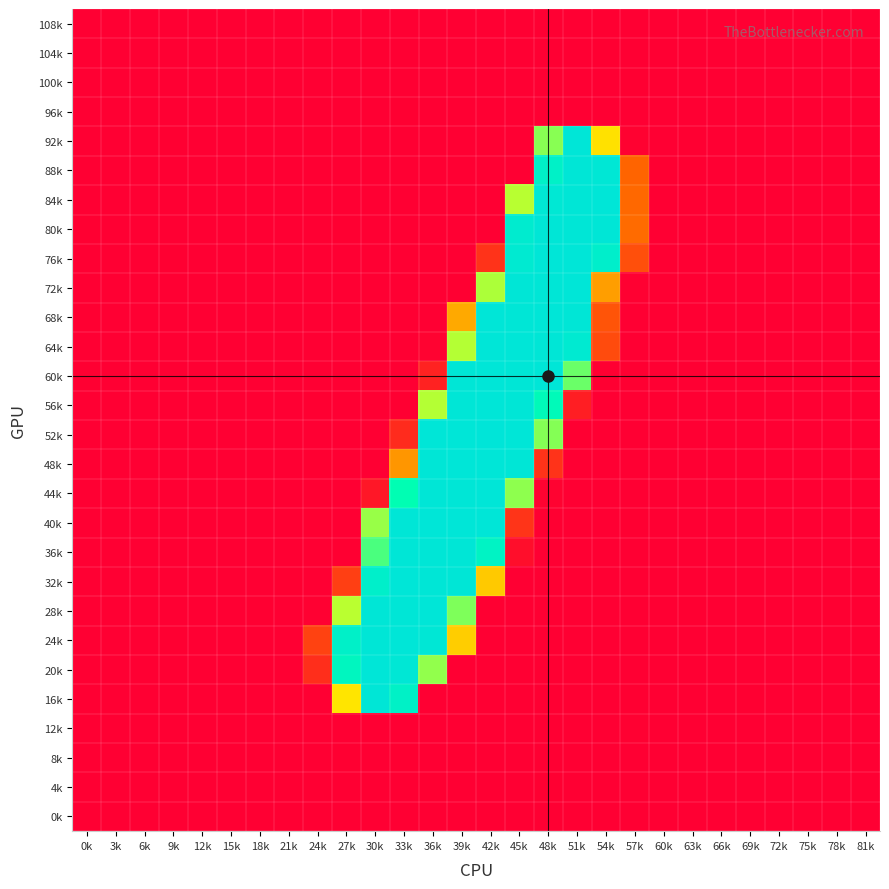

Reading right to left, extract all data points from this chart.

108k: 81k=-0.0	78k=-0.1	75k=0.1	72k=0.0	69k=0.1	66k=-0.0	63k=-0.1	60k=-0.0	57k=-0.7	54k=0.5	51k=-0.6	48k=0.2	45k=-0.1	42k=-0.6	39k=-0.4	36k=0.3	33k=0.2	30k=0.1	27k=-0.3	24k=0.9	21k=0.1	18k=-0.0	15k=-0.0	12k=-0.1	9k=0.1	6k=0.0	3k=-0.1	0k=-0.1
104k: 81k=0.1	78k=-0.1	75k=0.1	72k=0.0	69k=0.2	66k=-0.1	63k=-0.0	60k=0.0	57k=-1.3	54k=0.5	51k=0.3	48k=-0.2	45k=-0.1	42k=0.3	39k=0.1	36k=-0.4	33k=-1.1	30k=0.7	27k=-0.7	24k=0.8	21k=0.1	18k=-0.0	15k=-0.0	12k=-0.1	9k=0.2	6k=0.0	3k=-0.1	0k=-0.1
100k: 81k=-0.0	78k=-0.0	75k=-0.0	72k=0.0	69k=-0.1	66k=0.0	63k=-0.0	60k=-0.0	57k=0.5	54k=-0.2	51k=-0.3	48k=-0.3	45k=-0.2	42k=-0.2	39k=-0.1	36k=0.4	33k=0.1	30k=-0.1	27k=-0.3	24k=0.0	21k=-0.0	18k=-0.0	15k=-0.0	12k=0.0	9k=-0.0	6k=0.0	3k=0.0	0k=0.1
96k: 81k=0.0	78k=-0.0	75k=0.1	72k=-0.0	69k=0.1	66k=-0.1	63k=0.0	60k=0.1	57k=-1.4	54k=0.1	51k=-0.2	48k=0.1	45k=-0.2	42k=-0.3	39k=0.1	36k=-0.2	33k=0.6	30k=-0.5	27k=-0.0	24k=-0.1	21k=0.0	18k=0.0	15k=-0.0	12k=-0.1	9k=0.1	6k=-0.0	3k=-0.1	0k=-0.2
92k: 81k=0.2	78k=0.2	75k=0.8	72k=-0.0	69k=0.6	66k=-0.5	63k=0.8	60k=0.4	57k=1.8	54k=115.2	51k=253.0	48k=156.9	45k=0.4	42k=-0.3	39k=0.0	36k=-0.5	33k=0.3	30k=-0.3	27k=-0.0	24k=0.6	21k=0.3	18k=0.1	15k=0.0	12k=-0.6	9k=0.5	6k=-0.0	3k=-0.5	0k=-0.9
88k: 81k=0.3	78k=0.5	75k=-0.2	72k=-0.2	69k=-0.2	66k=-0.0	63k=0.6	60k=0.5	57k=63.0	54k=248.7	51k=251.5	48k=225.9	45k=0.1	42k=0.0	39k=0.1	36k=-0.2	33k=-0.0	30k=0.0	27k=-0.5	24k=-0.1	21k=-0.3	18k=-0.2	15k=0.2	12k=0.1	9k=-0.3	6k=-0.4	3k=0.0	0k=-0.2
84k: 81k=-0.2	78k=0.1	75k=-0.3	72k=0.1	69k=-0.4	66k=0.3	63k=-0.1	60k=-0.1	57k=65.0	54k=252.4	51k=251.7	48k=248.3	45k=145.0	42k=0.3	39k=0.1	36k=-0.1	33k=0.1	30k=-0.0	27k=-0.2	24k=0.3	21k=-0.0	18k=-0.2	15k=-0.0	12k=0.1	9k=0.0	6k=-0.1	3k=-0.0	0k=0.2
80k: 81k=-0.3	78k=0.0	75k=-0.3	72k=0.2	69k=-0.6	66k=0.4	63k=-0.5	60k=-0.6	57k=65.8	54k=251.3	51k=251.7	48k=251.8	45k=239.9	42k=0.3	39k=-0.0	36k=-0.3	33k=-0.2	30k=0.4	27k=0.6	24k=-0.2	21k=0.1	18k=-0.2	15k=-0.2	12k=0.1	9k=0.2	6k=0.1	3k=-0.1	0k=0.5
76k: 81k=0.2	78k=-0.0	75k=0.4	72k=0.0	69k=0.4	66k=-0.1	63k=-0.3	60k=-0.2	57k=49.9	54k=233.1	51k=252.1	48k=252.3	45k=242.5	42k=32.2	39k=-0.2	36k=0.7	33k=0.0	30k=0.2	27k=-0.5	24k=0.1	21k=0.4	18k=-0.2	15k=-0.1	12k=-0.5	9k=0.8	6k=-0.1	3k=-0.7	0k=-0.5
72k: 81k=-0.5	78k=-0.3	75k=0.0	72k=0.6	69k=-0.2	66k=0.3	63k=-0.1	60k=-0.1	57k=1.0	54k=87.4	51k=252.2	48k=251.4	45k=251.5	42k=148.0	39k=0.5	36k=-0.2	33k=0.0	30k=-0.6	27k=0.4	24k=-0.5	21k=0.1	18k=-0.1	15k=0.1	12k=0.0	9k=-0.1	6k=0.4	3k=0.3	0k=0.4
68k: 81k=0.4	78k=0.3	75k=0.1	72k=0.2	69k=0.0	66k=0.1	63k=0.3	60k=0.1	57k=-1.8	54k=53.3	51k=251.6	48k=252.1	45k=251.7	42k=252.3	39k=92.0	36k=0.4	33k=-0.1	30k=-0.1	27k=0.1	24k=0.1	21k=-0.0	18k=0.0	15k=0.2	12k=0.3	9k=-0.5	6k=0.1	3k=0.0	0k=0.7
64k: 81k=0.5	78k=0.4	75k=0.4	72k=-0.1	69k=0.1	66k=-0.0	63k=0.3	60k=0.2	57k=-0.8	54k=47.6	51k=242.2	48k=251.8	45k=252.3	42k=252.4	39k=146.1	36k=2.1	33k=0.1	30k=-0.1	27k=-0.2	24k=-0.5	21k=0.1	18k=0.2	15k=0.1	12k=0.2	9k=-0.3	6k=-0.0	3k=-0.2	0k=0.4
60k: 81k=-0.5	78k=0.0	75k=0.1	72k=-0.1	69k=-0.6	66k=0.3	63k=-0.3	60k=0.2	57k=0.8	54k=0.5	51k=164.8	48k=252.0	45k=251.8	42k=252.7	39k=251.4	36k=21.6	33k=-0.4	30k=-0.1	27k=0.1	24k=-0.4	21k=0.2	18k=0.3	15k=-0.3	12k=0.3	9k=-0.3	6k=0.2	3k=0.4	0k=0.6
56k: 81k=-0.1	78k=-0.3	75k=0.3	72k=-0.2	69k=0.7	66k=0.0	63k=-0.3	60k=0.7	57k=0.0	54k=-0.8	51k=19.2	48k=201.9	45k=251.9	42k=252.4	39k=251.8	36k=146.2	33k=0.6	30k=-0.3	27k=-0.3	24k=0.5	21k=0.2	18k=-0.0	15k=0.1	12k=-0.3	9k=0.4	6k=-0.3	3k=-0.3	0k=-0.8
52k: 81k=-0.2	78k=-0.2	75k=-0.4	72k=0.1	69k=0.3	66k=0.3	63k=-0.1	60k=0.3	57k=-0.1	54k=-0.0	51k=0.5	48k=158.3	45k=252.9	42k=255.0	39k=252.6	36k=252.6	33k=27.0	30k=0.4	27k=-0.2	24k=-0.2	21k=-0.3	18k=-0.1	15k=0.4	12k=0.0	9k=-0.2	6k=-0.2	3k=0.1	0k=-0.2
48k: 81k=1.0	78k=0.5	75k=-0.1	72k=-0.3	69k=0.4	66k=-0.2	63k=0.2	60k=-0.3	57k=0.3	54k=-0.0	51k=0.2	48k=32.7	45k=251.3	42k=252.7	39k=252.1	36k=251.9	33k=84.1	30k=0.3	27k=-0.5	24k=0.9	21k=-0.3	18k=0.1	15k=0.3	12k=-0.1	9k=0.0	6k=-0.4	3k=-0.7	0k=0.1
44k: 81k=-0.4	78k=-0.1	75k=0.1	72k=-0.1	69k=-0.6	66k=-0.3	63k=-0.0	60k=-0.0	57k=0.0	54k=0.3	51k=-0.1	48k=2.5	45k=155.8	42k=253.1	39k=251.8	36k=251.9	33k=193.5	30k=15.3	27k=-0.0	24k=-0.4	21k=-0.8	18k=0.5	15k=-0.1	12k=-0.6	9k=-0.1	6k=-0.1	3k=0.1	0k=-0.2
40k: 81k=-0.3	78k=-0.3	75k=-0.1	72k=0.3	69k=-0.2	66k=-0.1	63k=0.2	60k=-0.2	57k=1.0	54k=-1.1	51k=-0.4	48k=0.6	45k=33.1	42k=252.6	39k=252.3	36k=252.5	33k=251.5	30k=153.2	27k=-0.2	24k=0.6	21k=0.1	18k=-0.3	15k=-0.1	12k=0.1	9k=-0.2	6k=0.2	3k=-0.1	0k=0.0
36k: 81k=-0.3	78k=-0.3	75k=-0.0	72k=0.2	69k=-0.0	66k=-0.1	63k=0.3	60k=-0.2	57k=-0.4	54k=0.4	51k=-0.2	48k=0.0	45k=9.2	42k=221.0	39k=251.8	36k=251.6	33k=251.9	30k=172.7	27k=0.9	24k=-1.0	21k=0.2	18k=-0.4	15k=-0.2	12k=0.0	9k=-0.1	6k=0.2	3k=-0.2	0k=-0.2
32k: 81k=-0.4	78k=-0.2	75k=-0.1	72k=0.0	69k=-0.0	66k=0.1	63k=0.2	60k=-0.4	57k=0.0	54k=0.1	51k=-0.0	48k=0.1	45k=0.0	42k=105.6	39k=252.0	36k=251.7	33k=252.0	30k=231.0	27k=40.2	24k=0.2	21k=0.6	18k=-0.3	15k=-0.3	12k=0.1	9k=0.2	6k=0.3	3k=-0.3	0k=-0.2
28k: 81k=0.3	78k=0.7	75k=-0.5	72k=-0.8	69k=0.0	66k=0.1	63k=0.9	60k=0.4	57k=-0.5	54k=0.3	51k=-0.7	48k=0.0	45k=0.2	42k=0.6	39k=159.8	36k=252.2	33k=251.2	30k=251.9	27k=144.9	24k=1.1	21k=-0.7	18k=0.6	15k=0.4	12k=-0.0	9k=-0.6	6k=-0.5	3k=0.1	0k=-0.3
24k: 81k=-0.1	78k=-0.5	75k=0.0	72k=0.4	69k=0.1	66k=0.3	63k=-0.5	60k=-0.3	57k=0.2	54k=-0.3	51k=0.1	48k=-0.3	45k=-0.1	42k=-0.1	39k=107.0	36k=249.6	33k=252.2	30k=251.7	27k=228.4	24k=41.8	21k=0.5	18k=-0.2	15k=-0.2	12k=0.2	9k=0.5	6k=0.0	3k=-0.3	0k=0.5
20k: 81k=0.1	78k=-0.2	75k=-0.1	72k=0.1	69k=0.1	66k=0.3	63k=-0.1	60k=0.1	57k=0.0	54k=0.4	51k=0.4	48k=0.2	45k=0.3	42k=-0.4	39k=0.2	36k=154.9	33k=249.7	30k=252.2	27k=213.2	24k=28.9	21k=-0.1	18k=0.0	15k=0.1	12k=0.2	9k=-0.1	6k=-0.2	3k=0.0	0k=0.4
16k: 81k=0.4	78k=0.2	75k=0.5	72k=-0.7	69k=0.6	66k=-0.3	63k=0.3	60k=0.5	57k=0.8	54k=-0.0	51k=0.0	48k=0.1	45k=-0.7	42k=-0.1	39k=0.3	36k=0.3	33k=225.0	30k=251.6	27k=116.6	24k=0.1	21k=0.2	18k=0.3	15k=-0.0	12k=-0.3	9k=0.1	6k=-0.3	3k=-0.4	0k=-0.6
12k: 81k=-0.0	78k=0.0	75k=-0.1	72k=0.0	69k=-0.1	66k=0.1	63k=-0.0	60k=-0.0	57k=1.0	54k=0.2	51k=0.4	48k=0.2	45k=0.3	42k=0.2	39k=-0.5	36k=-0.1	33k=-0.1	30k=-0.1	27k=0.0	24k=-0.1	21k=-0.0	18k=0.0	15k=0.0	12k=0.1	9k=-0.1	6k=0.0	3k=0.1	0k=0.1
8k: 81k=0.0	78k=0.0	75k=0.0	72k=-0.0	69k=0.0	66k=-0.0	63k=0.0	60k=0.0	57k=-0.3	54k=-0.1	51k=-0.1	48k=-0.0	45k=-0.2	42k=-0.6	39k=0.6	36k=-0.3	33k=0.9	30k=-1.0	27k=0.7	24k=-0.2	21k=-0.0	18k=0.0	15k=0.0	12k=-0.0	9k=0.0	6k=-0.0	3k=-0.0	0k=-0.1
4k: 81k=-0.0	78k=-0.0	75k=-0.0	72k=0.0	69k=-0.0	66k=0.0	63k=-0.0	60k=-0.0	57k=-0.0	54k=-0.2	51k=-0.3	48k=0.8	45k=-0.0	42k=0.0	39k=-0.6	36k=0.5	33k=0.0	30k=0.3	27k=-0.8	24k=-0.3	21k=-0.0	18k=-0.0	15k=0.0	12k=0.0	9k=-0.0	6k=0.0	3k=0.0	0k=0.0
0k: 81k=0.0	78k=-0.0	75k=0.1	72k=-0.0	69k=0.1	66k=-0.1	63k=0.0	60k=0.0	57k=-1.0	54k=0.1	51k=0.3	48k=-0.4	45k=0.2	42k=-0.7	39k=0.3	36k=0.1	33k=0.4	30k=-0.4	27k=-0.3	24k=0.1	21k=0.0	18k=0.0	15k=-0.0	12k=-0.1	9k=0.1	6k=-0.0	3k=-0.1	0k=-0.1